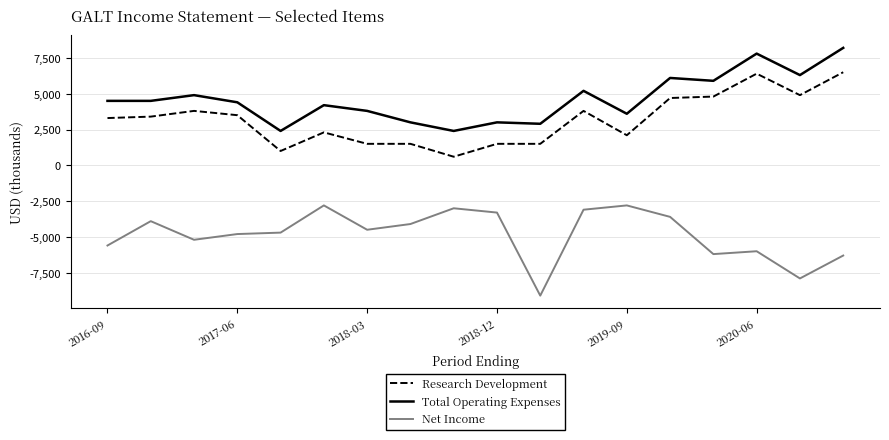

Reading left to right, list all the values displayed in this chart.

Research Development: 3300	3400	3800	3500	1000	2300	1500	1500	600	1500	1500	3800	2100	4700	4800	6400	4900	6500
Total Operating Expenses: 4500	4500	4900	4400	2400	4200	3800	3000	2400	3000	2900	5200	3600	6100	5900	7800	6300	8200
Net Income: -5600	-3900	-5200	-4800	-4700	-2800	-4500	-4100	-3000	-3300	-9100	-3100	-2800	-3600	-6200	-6000	-7900	-6300